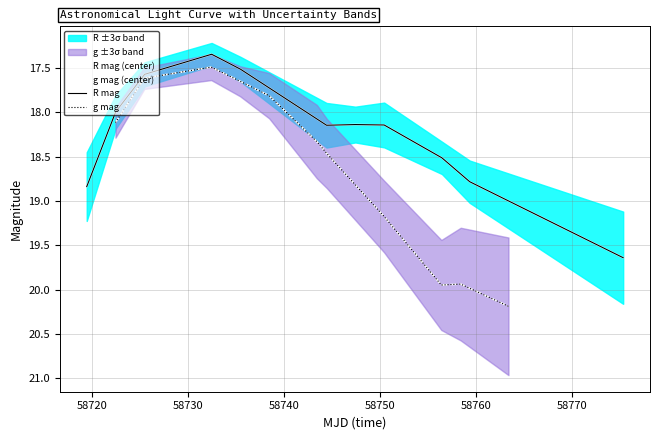

Rank the series at 58720 from lowest to highest value.

g mag (center), g mag, R mag (center), R mag